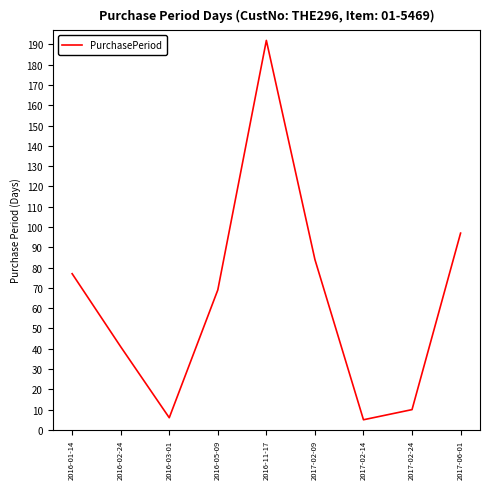

At which label does the data first exceed 69?

2016-01-14